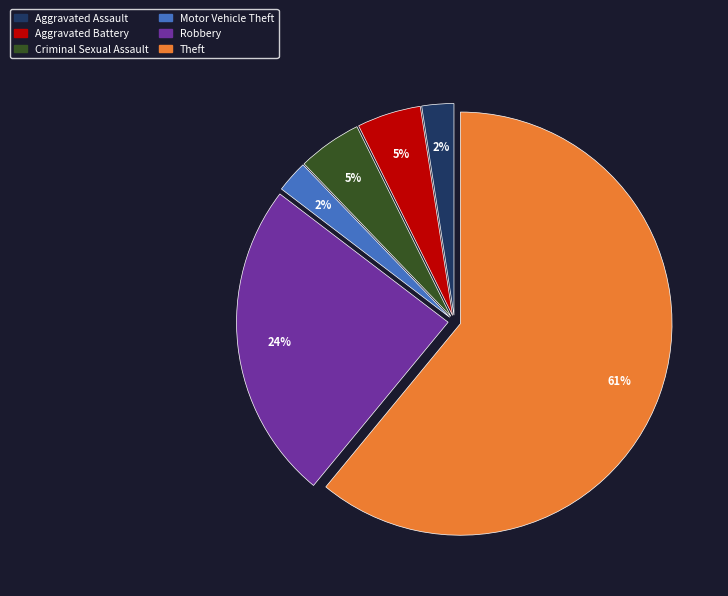

Is there a majority slice in this chart?

Yes